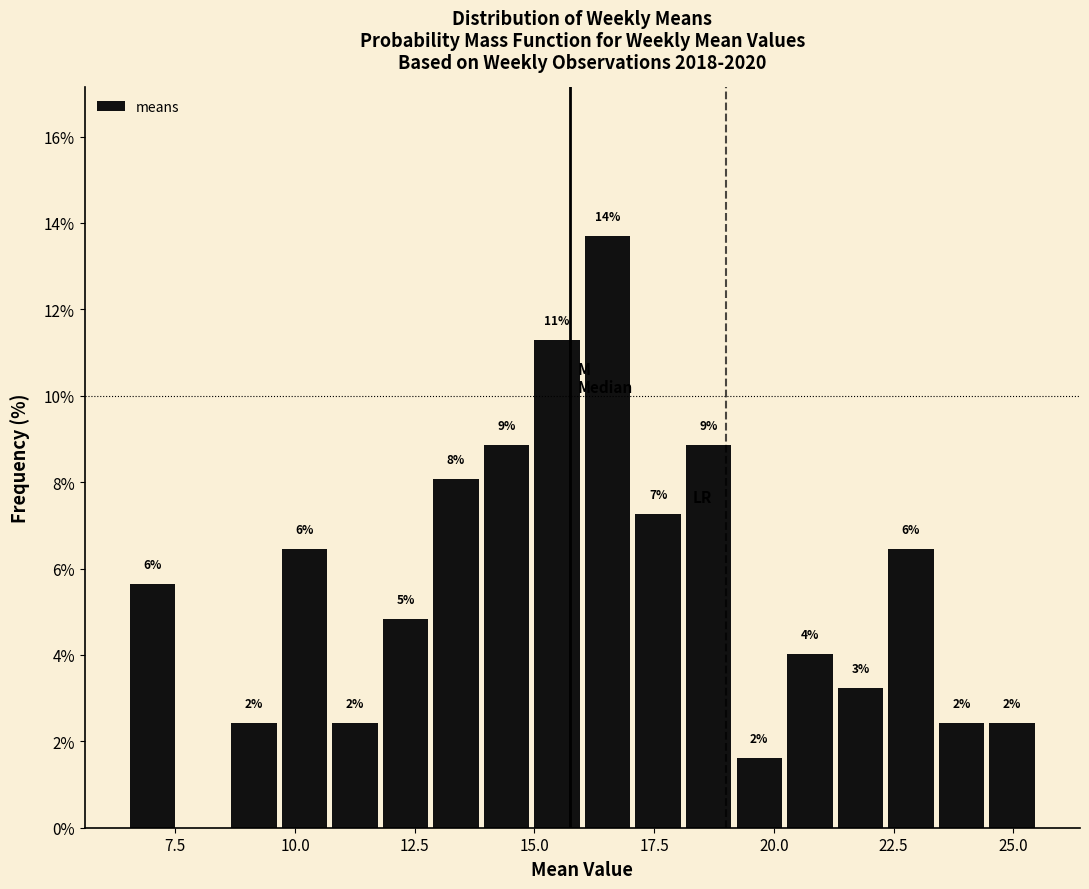

Read against the x-axis, roughly where is the centre of the tallest bar?

16.5